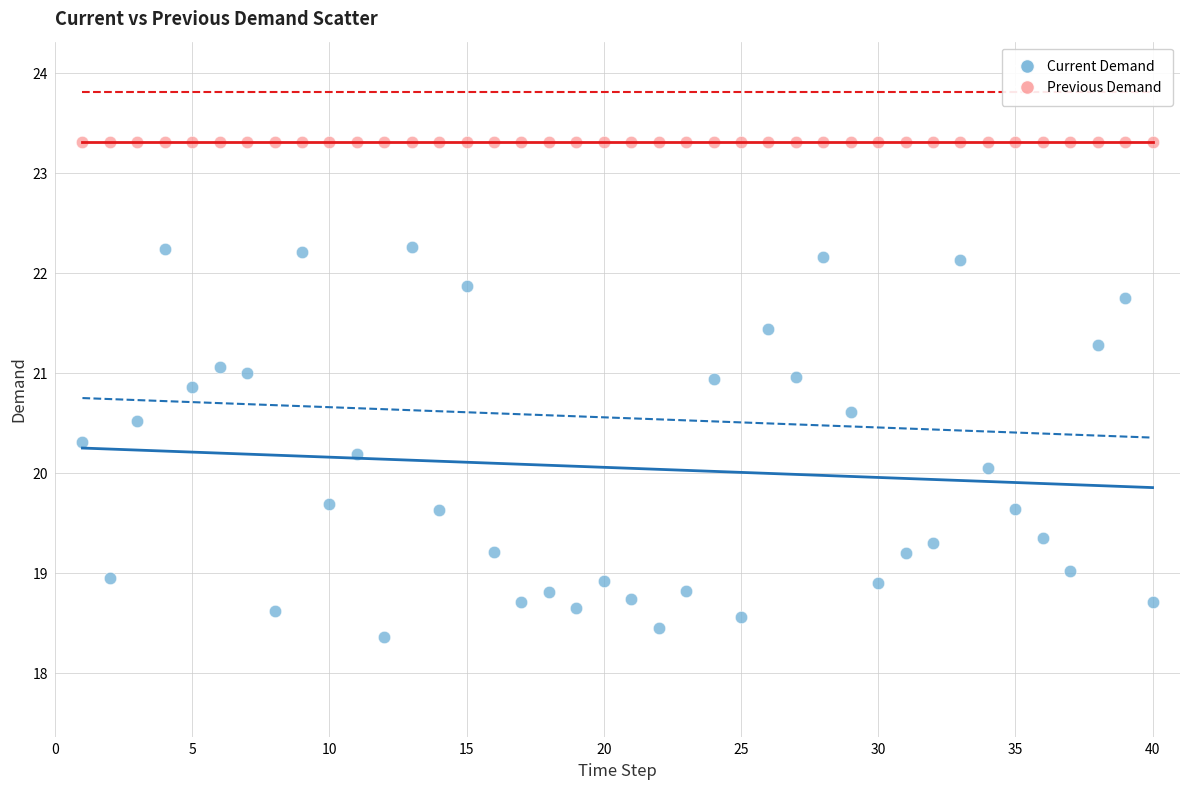

Which series contains the highest Y value?

Previous Demand